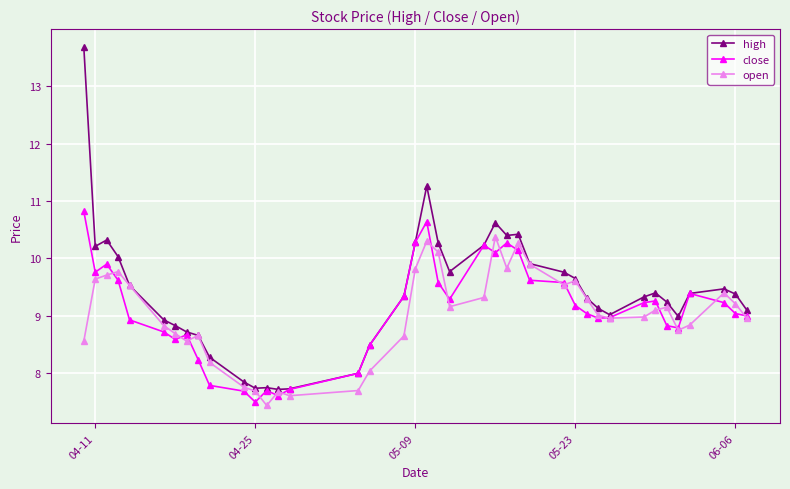

True or false: open has more than 0 interior local peaks.

True